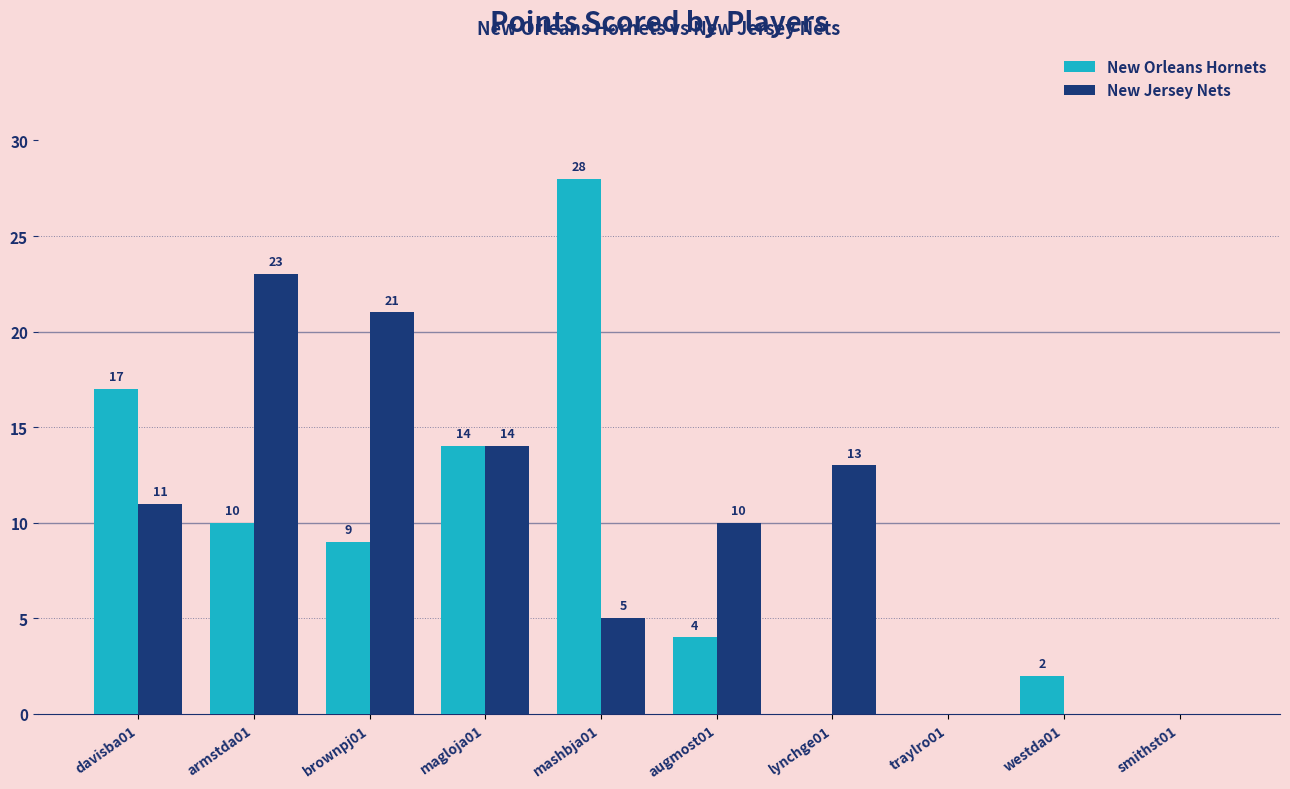

Which series has the largest total across all categories?

New Jersey Nets